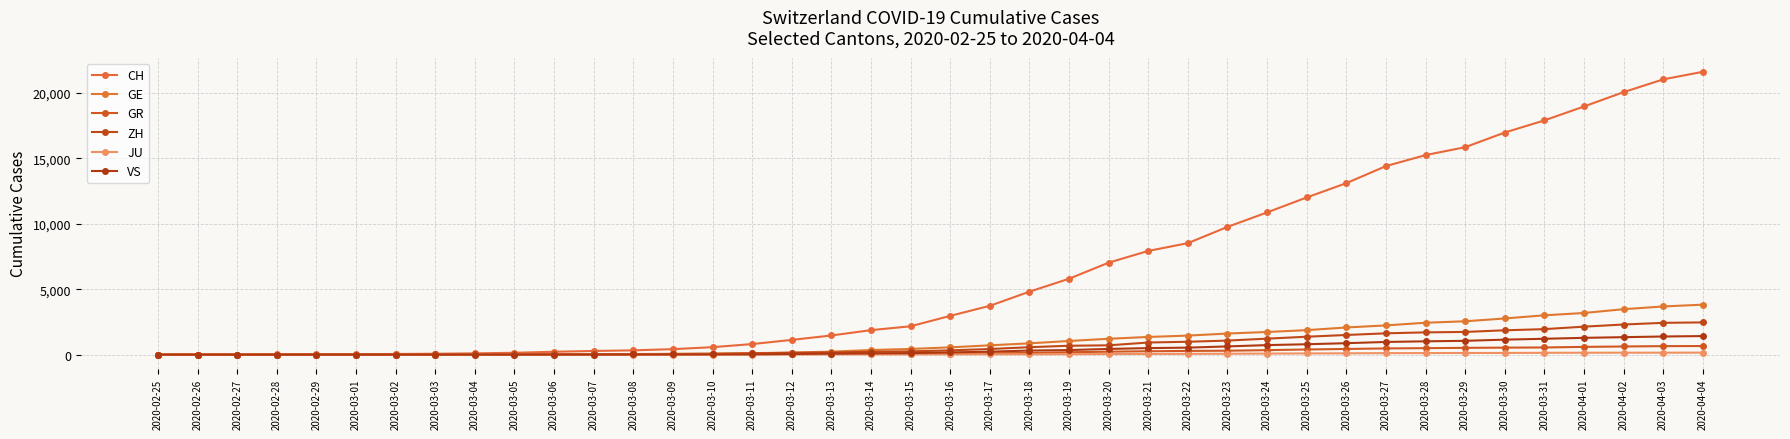

At which label is CH closest to 10796?

2020-03-24